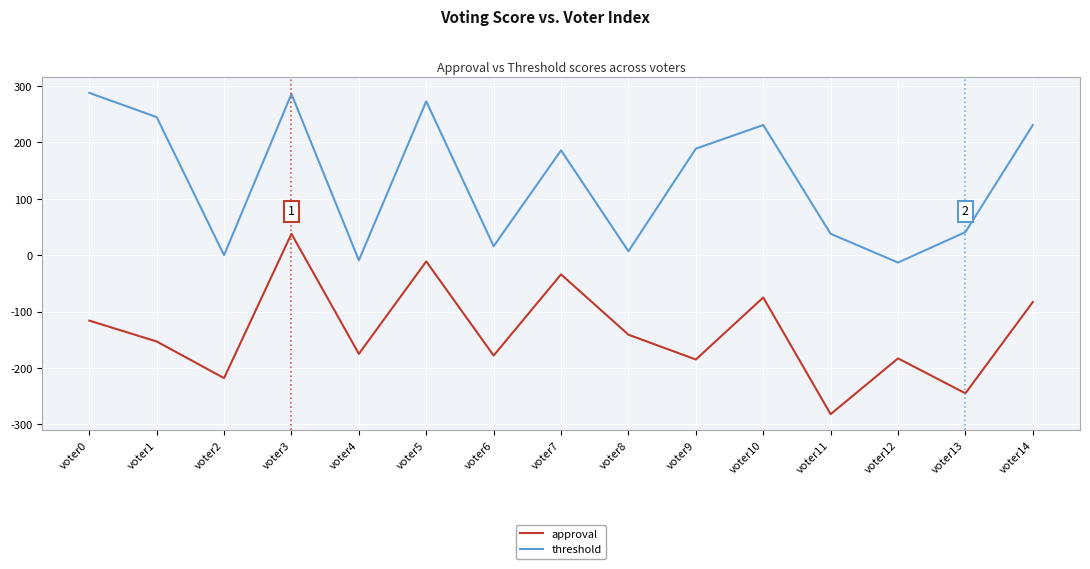

What is the highest value of the threshold series?

288